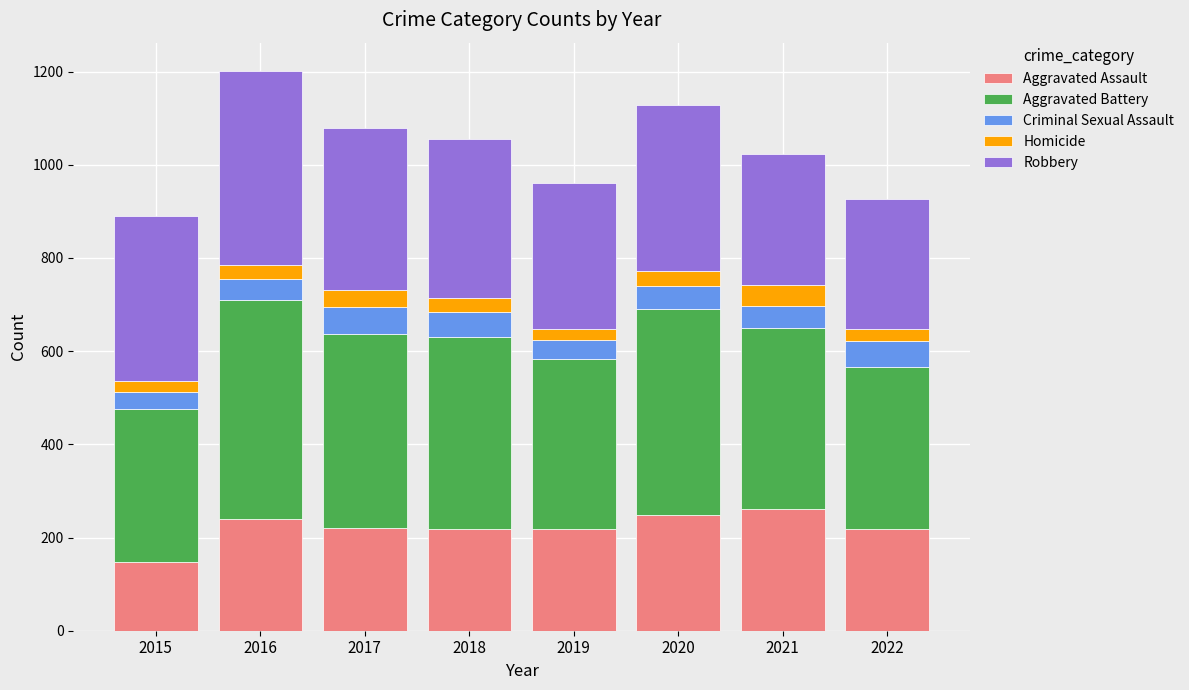

What is the total value across all series at 2018?

1055